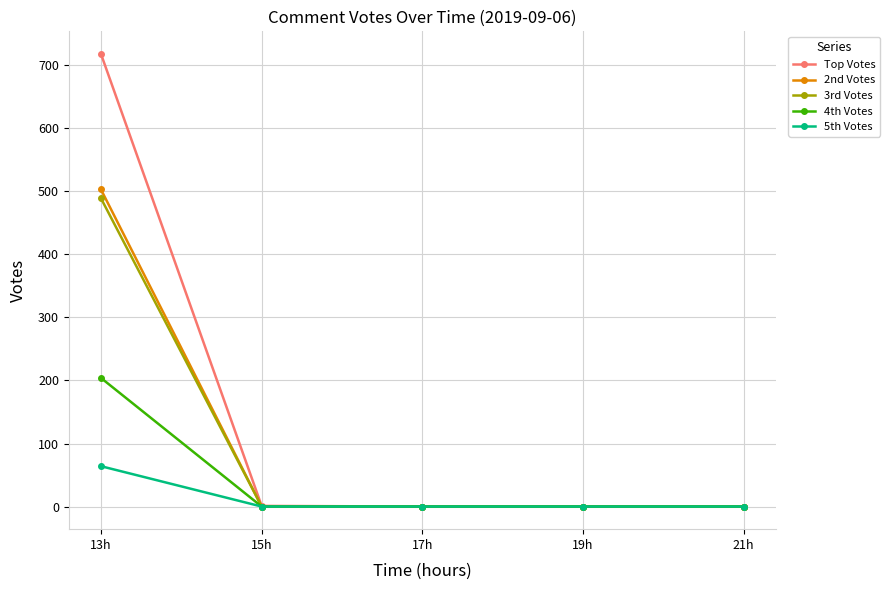

The Top Votes series shows -266 at 19h. True or false?

False